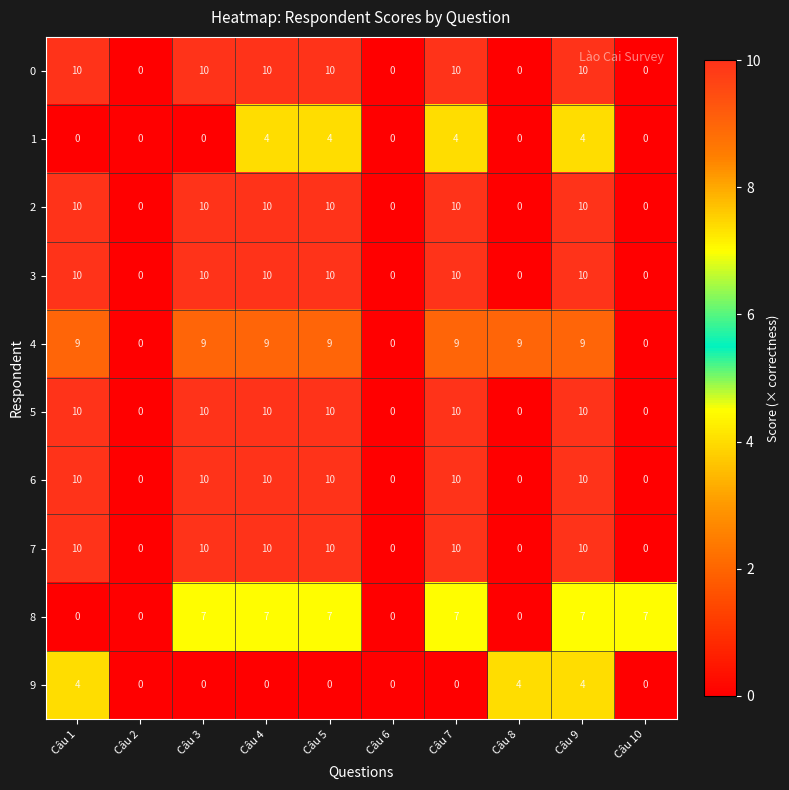

At how many categories does at least one series exceed 2?

8